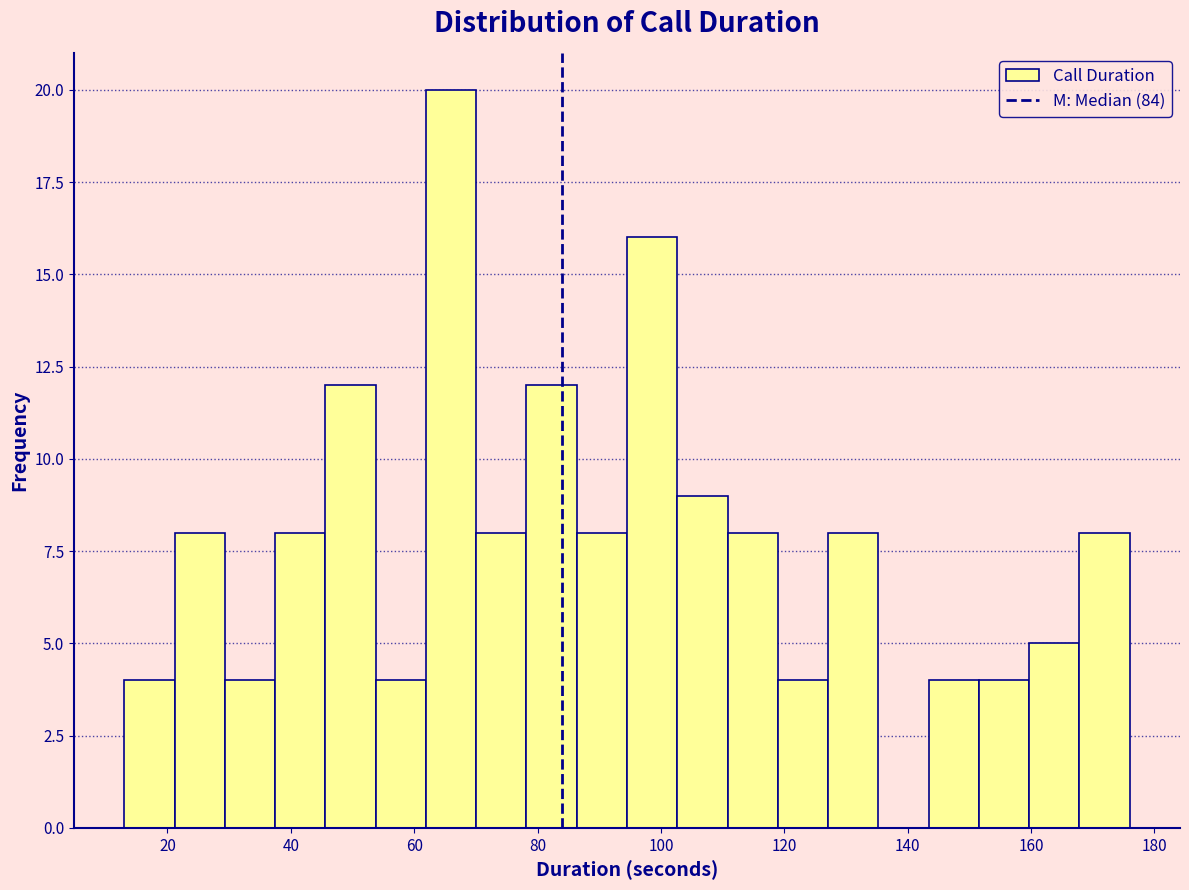

Reading left to right, transcribe this chart: for each bar, give the range it covers on the x-axis and its height. Neither the bar edges nor the heights are printed on the chart, so give them approximately, as read against the axes.

14 to 22: 4
22 to 30: 8
30 to 38: 4
38 to 46: 8
46 to 54: 12
54 to 62: 4
62 to 70: 20
70 to 78: 8
78 to 86: 12
86 to 94: 8
94 to 102: 16
102 to 110: 9
110 to 118: 8
118 to 128: 4
128 to 136: 8
136 to 144: 0
144 to 152: 4
152 to 160: 4
160 to 168: 5
168 to 176: 8